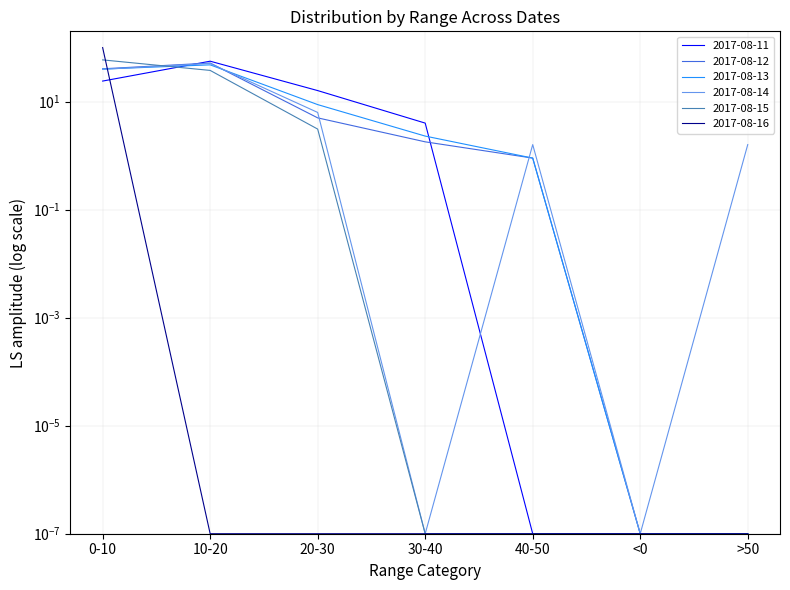

What is the average value of the 2017-08-15 series?

14.3